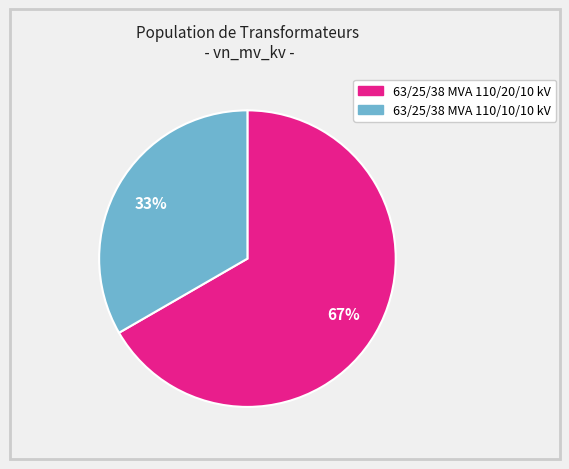

Is it true that 63/25/38 MVA 110/10/10 kV is 33% of the pie?

True